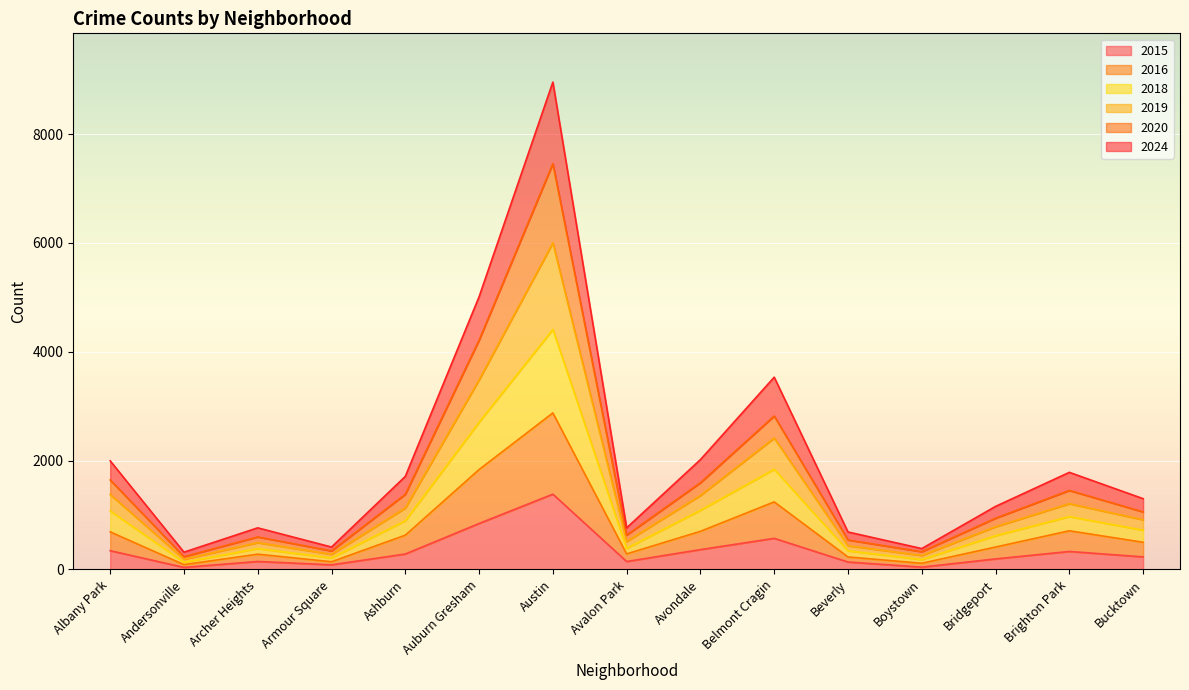

True or false: 2019 and 2016 cross at least once.

False